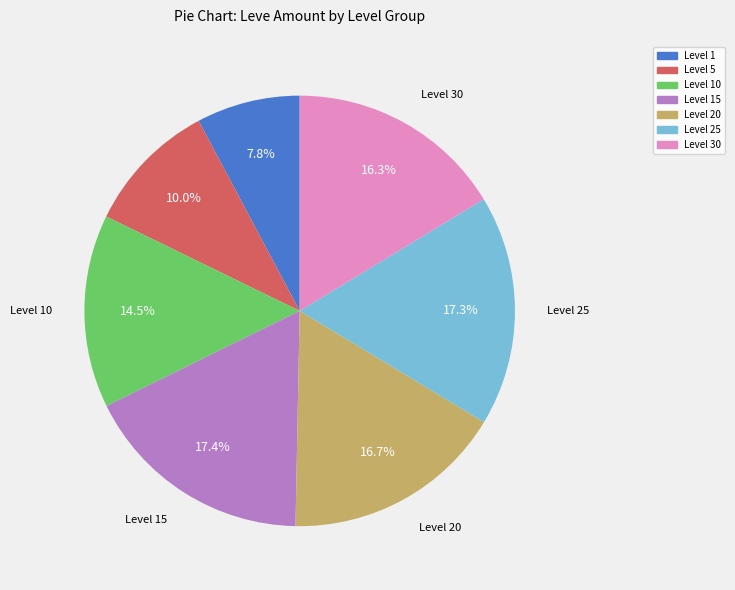

Is there any slice that represents more than half of the pie?

No